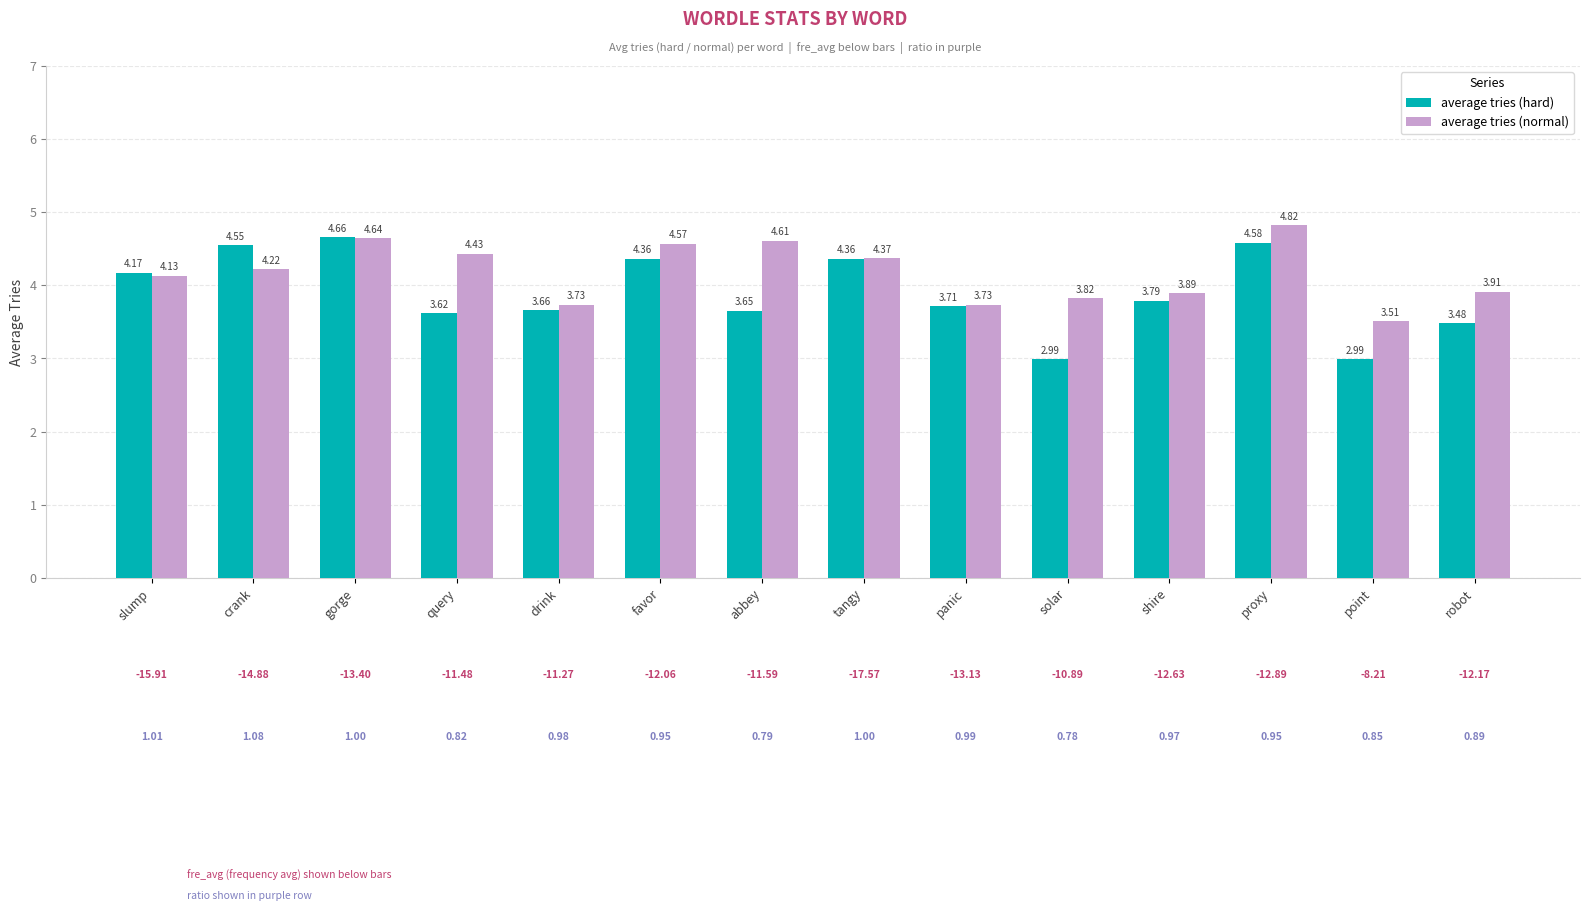

The average tries (normal) series shows 0.8 at panic. True or false?

False